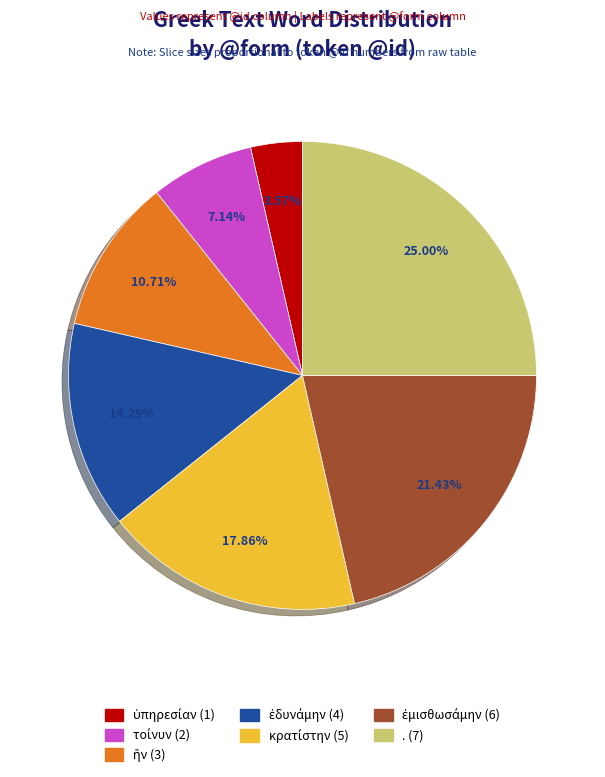

Which category has the biggest portion of the pie?

.